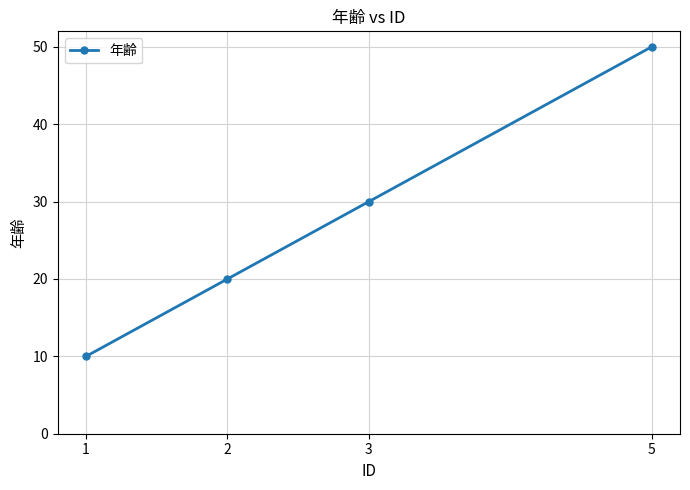

What is the sum of the values at 1 and 2?

30